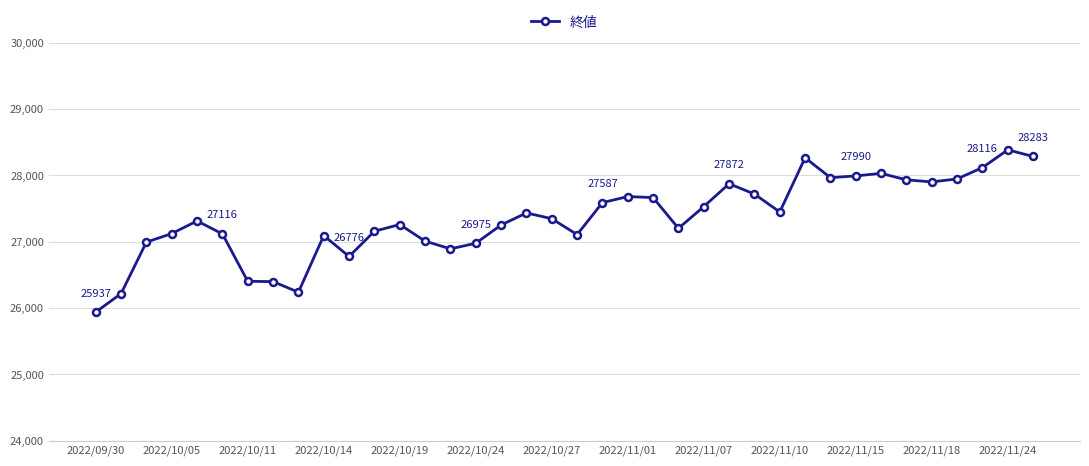

What is the average value?

27355.5